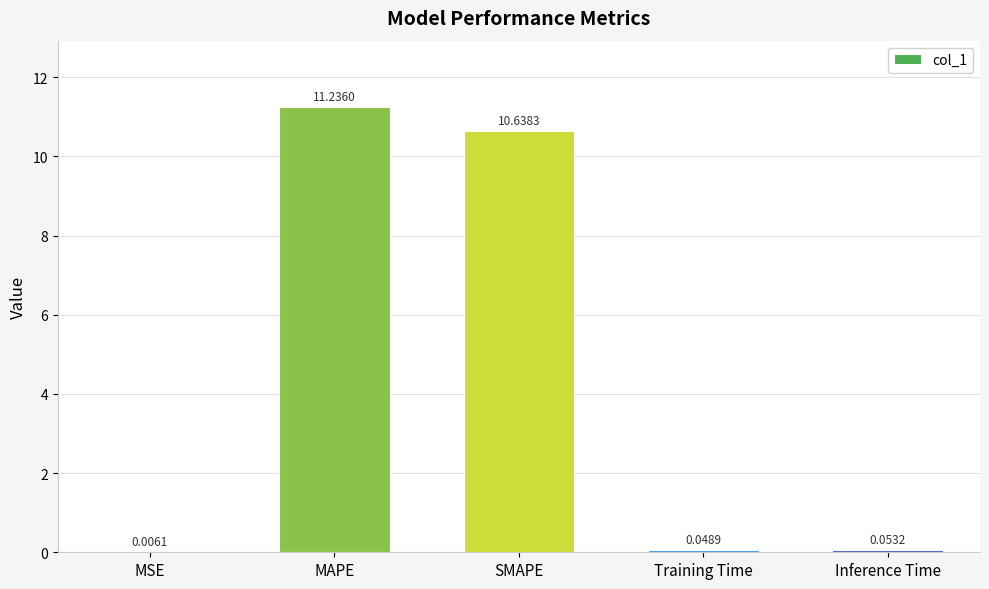

Which has a higher value, SMAPE or Inference Time?

SMAPE